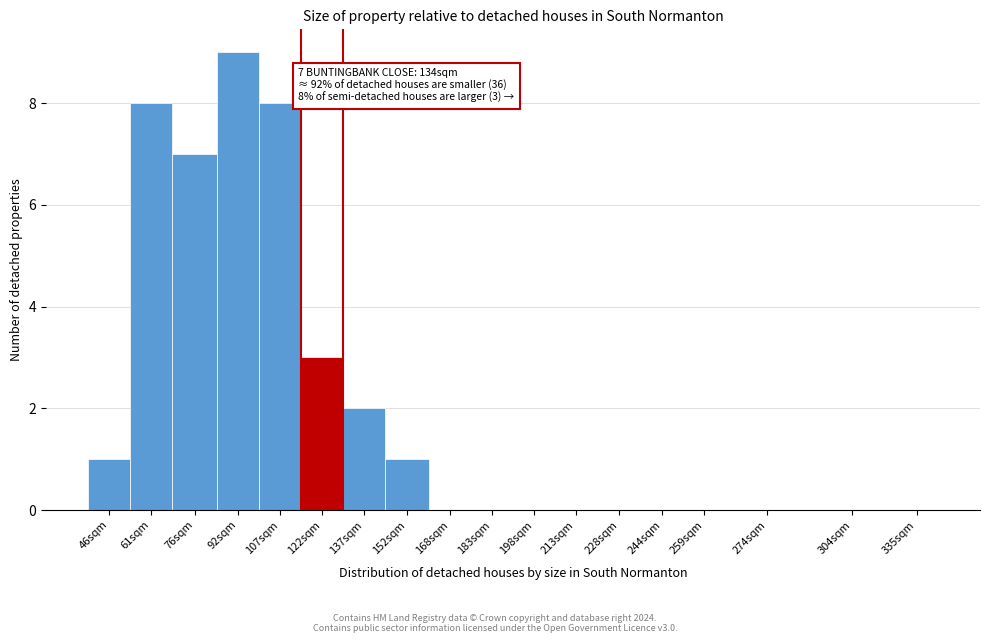

Reading left to right, extract all data points from this chart.

46sqm=1	61sqm=8	76sqm=7	92sqm=9	107sqm=8	122sqm=3	137sqm=2	152sqm=1	168sqm=0	183sqm=0	198sqm=0	213sqm=0	228sqm=0	244sqm=0	259sqm=0	274sqm=0	304sqm=0	335sqm=0